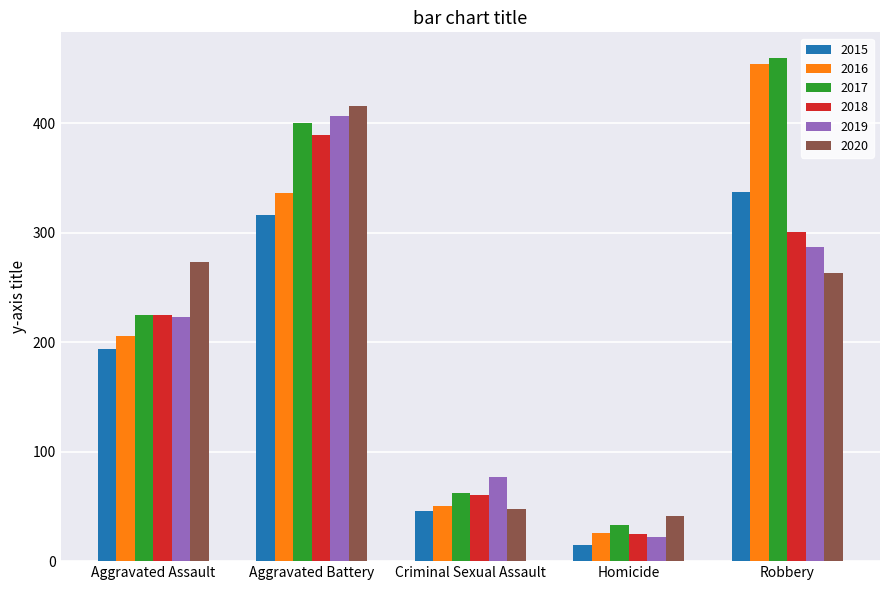

What is the difference between the second highest and second lowest values in the 2019 series?

210